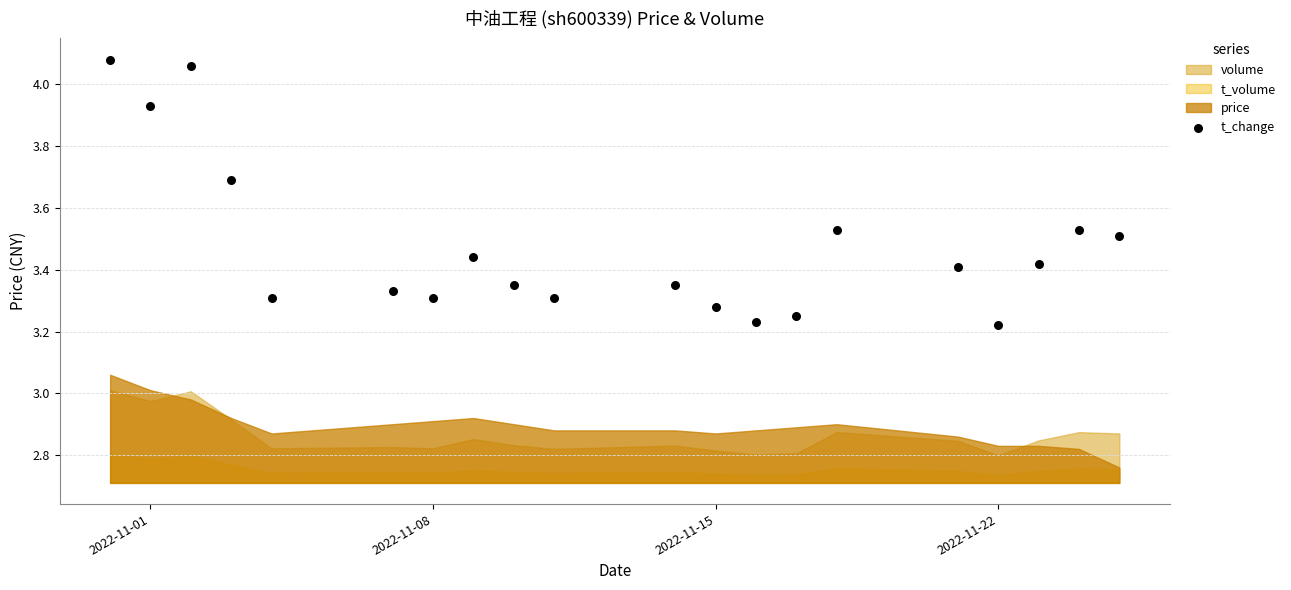

What is the range of X values (max minus min)?

25.0